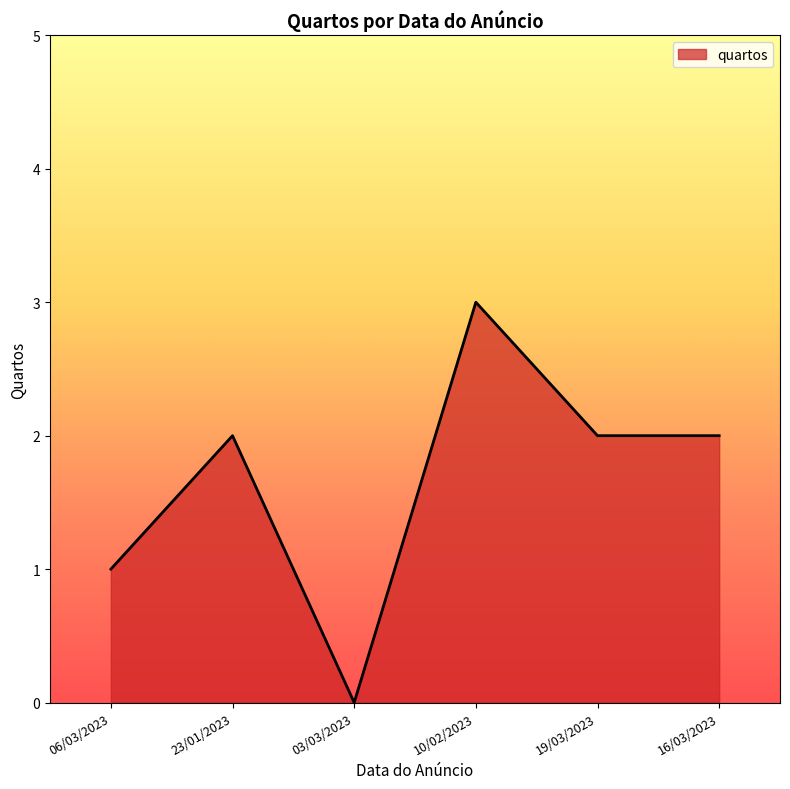

What is the maximum value shown in the chart?

3